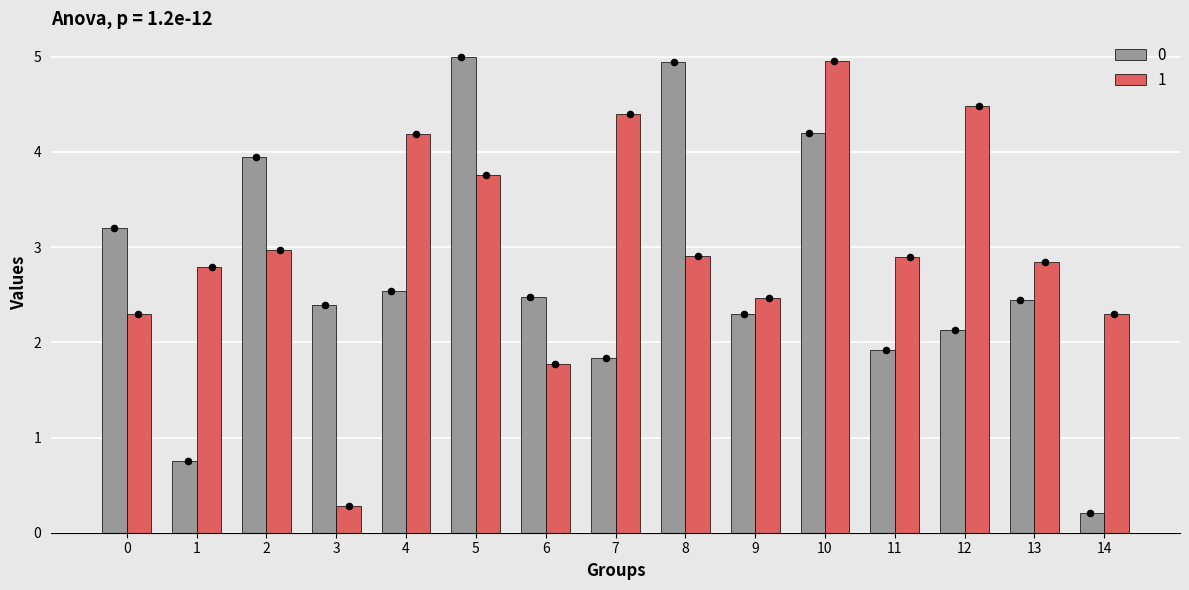

What is the total value across all series at 3?

2.7